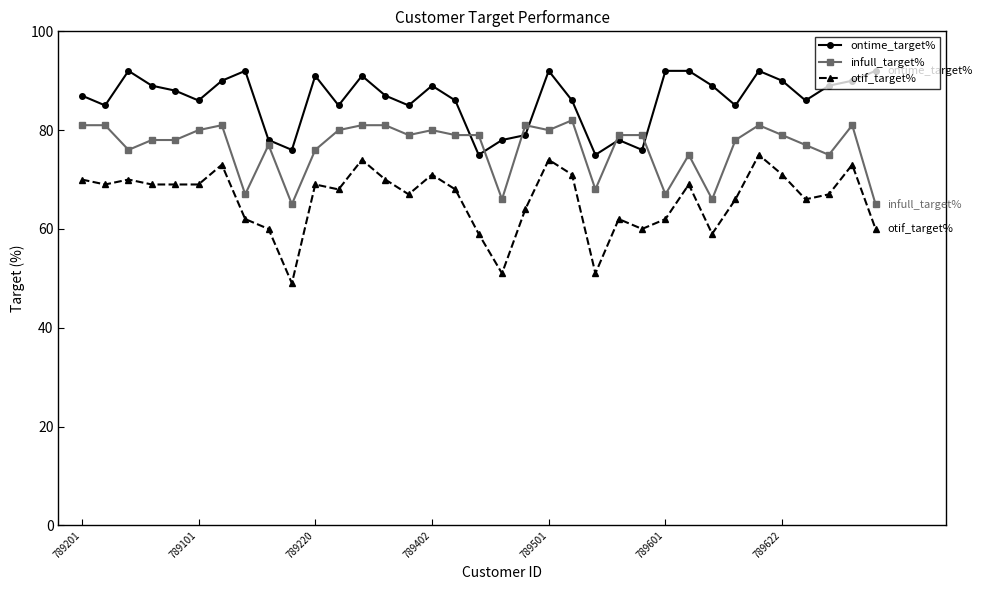

What is the lowest value of the ontime_target% series?

75